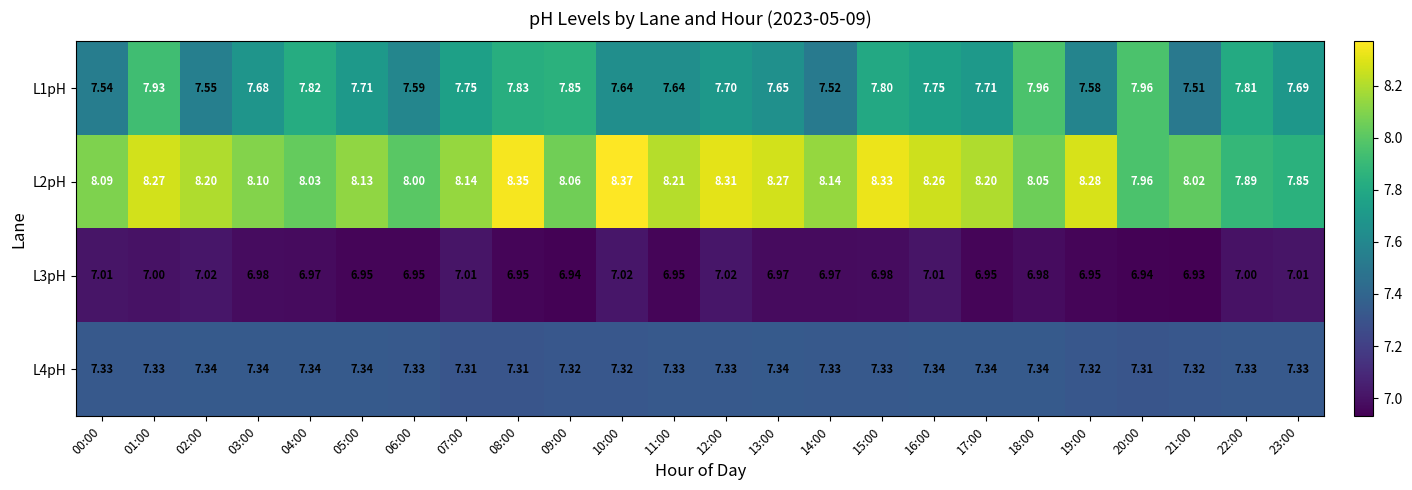

Rank the series at 04:00 from highest to lowest value.

L2pH, L1pH, L4pH, L3pH